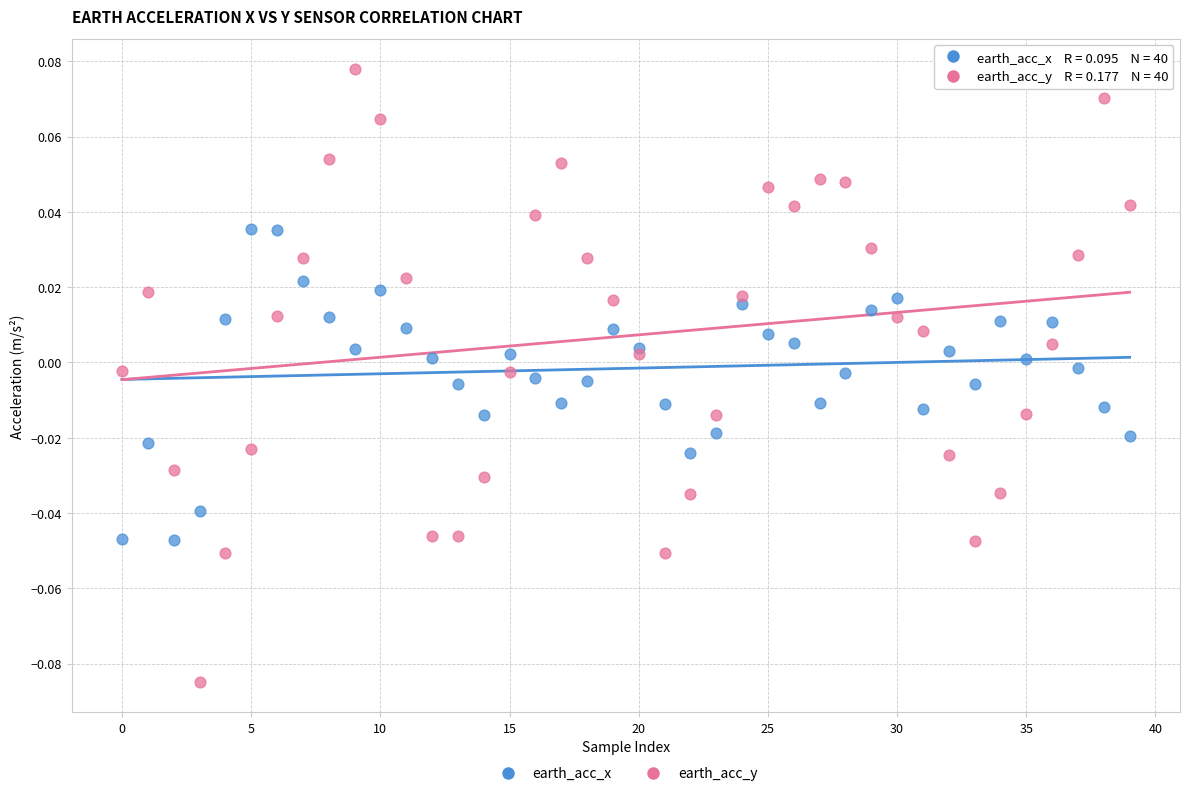

Which series has the largest Y range (max minus min)?

earth_acc_y